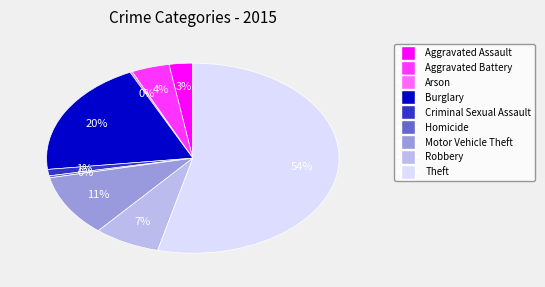

To the nearest percent, what portion does Aggravated Battery represent?

4%